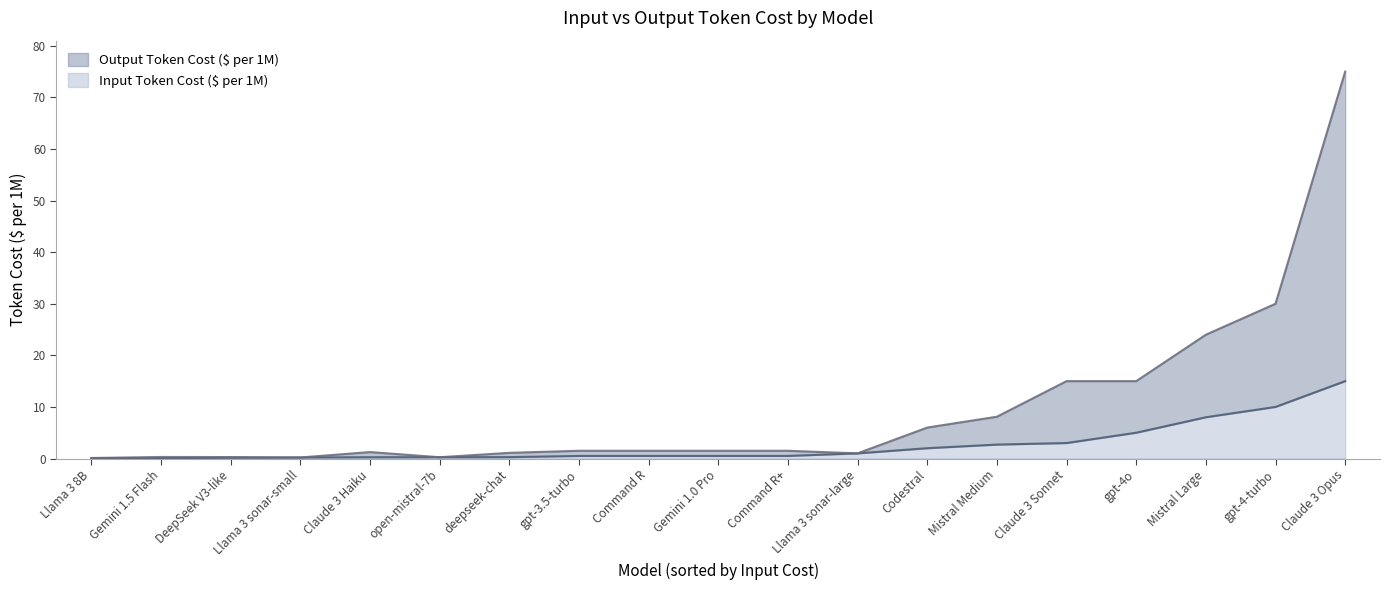

Which category has the highest value in the Input Token Cost ($ per 1M) series?

Claude 3 Opus